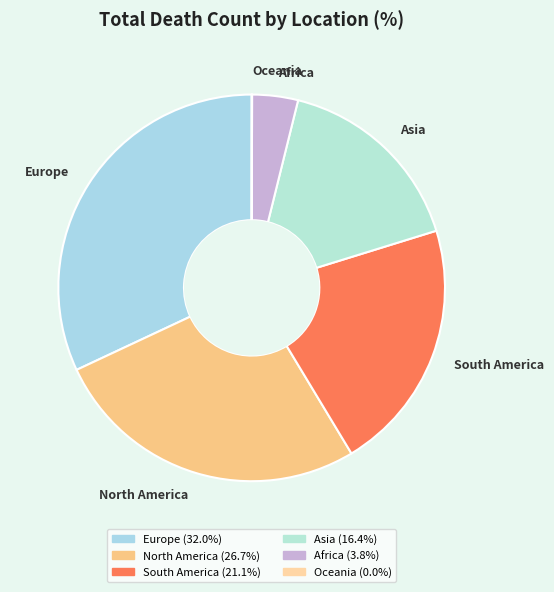

What is the largest slice in the pie chart?

Europe